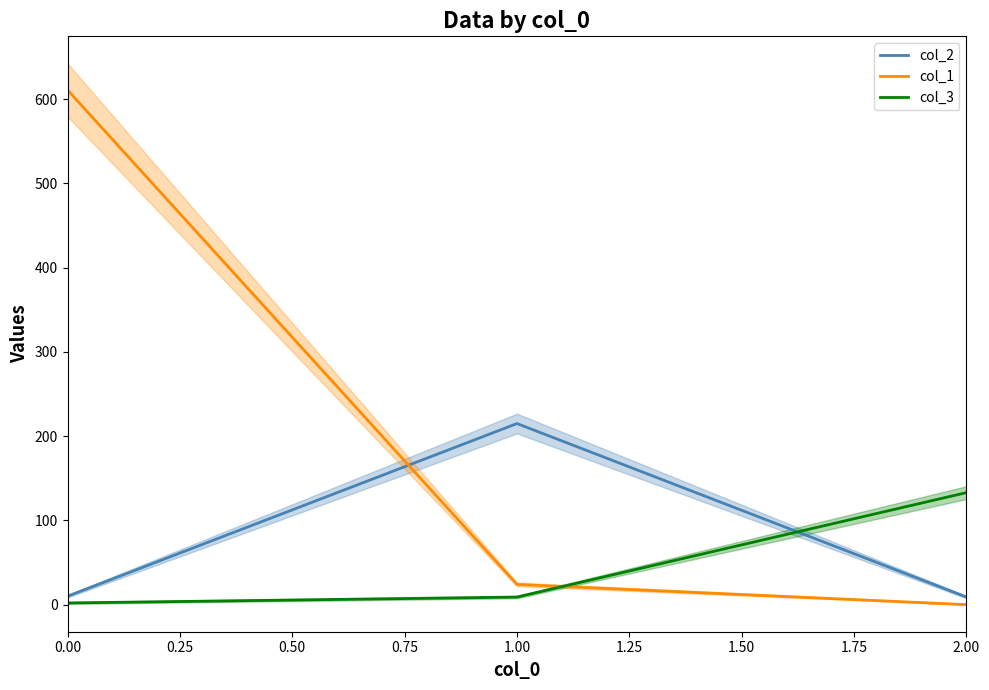

Is the value of col_1 at 1.00 greater than the value of col_2 at 2.00?

Yes